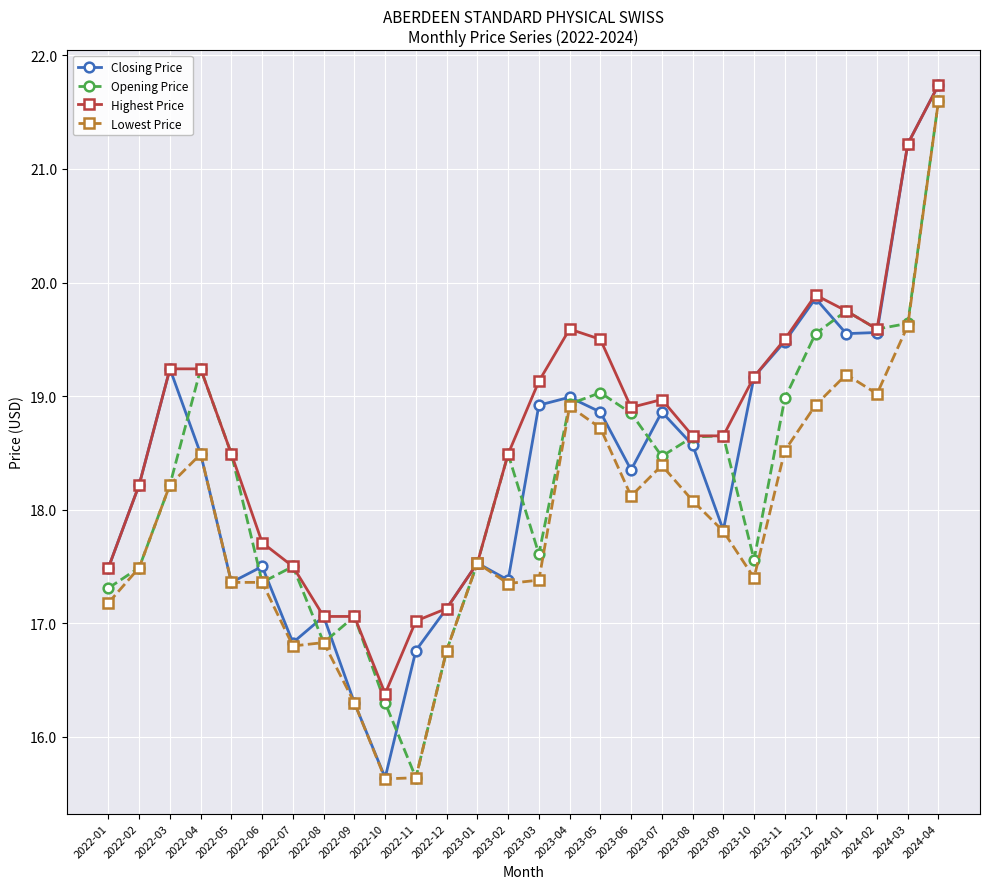

At which category is the sum across all series the highest?

2024-04